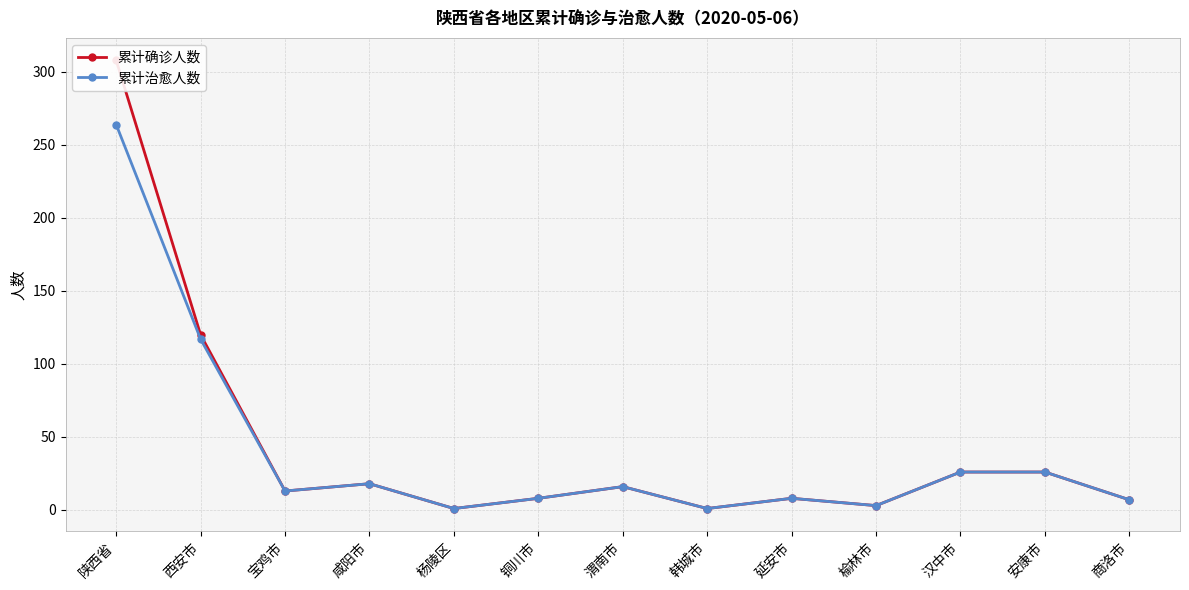

What is the difference between the maximum and minimum values in the 累计治愈人数 series?

263